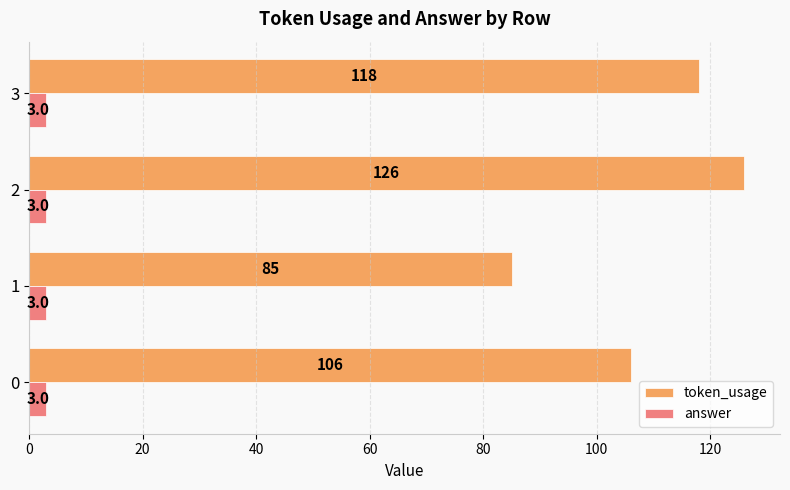

Which series has the largest range (max minus min)?

token_usage